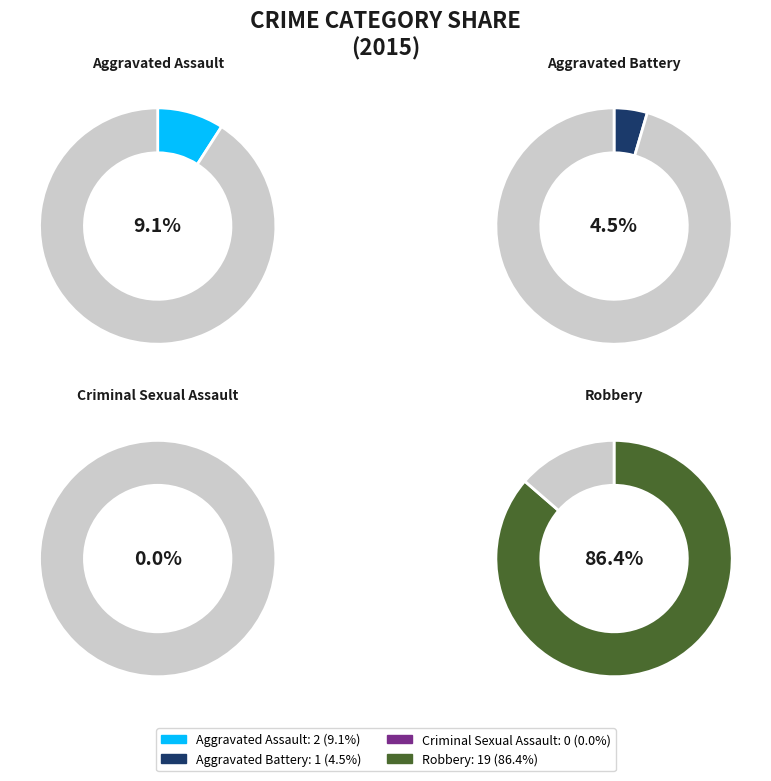

To the nearest percent, what is the combined percentage of Aggravated Battery and Aggravated Assault?

14%